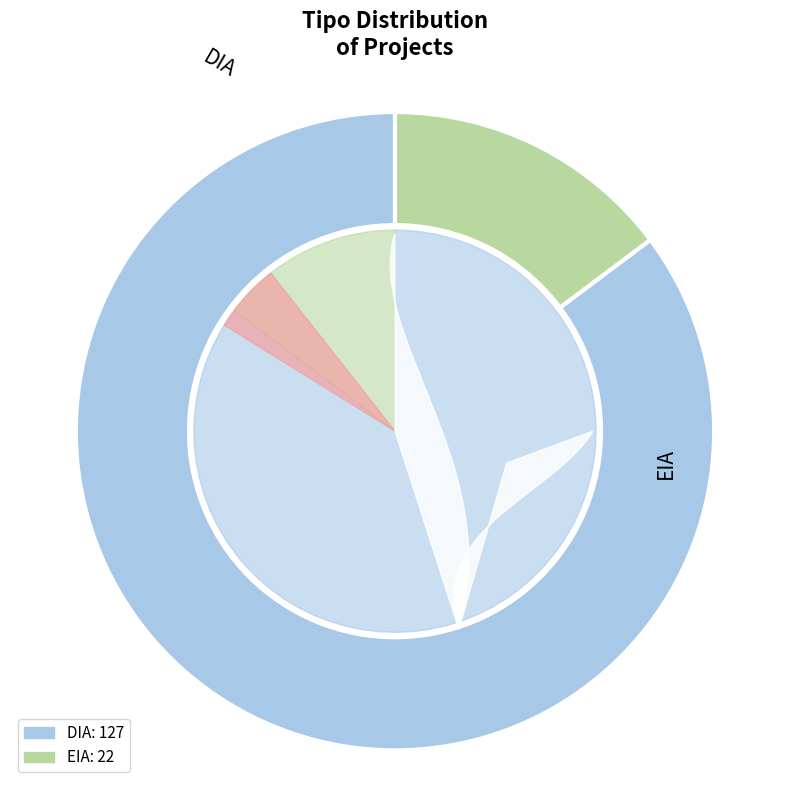

To the nearest percent, what is the difference between the EIA and DIA slice percentages?

70%